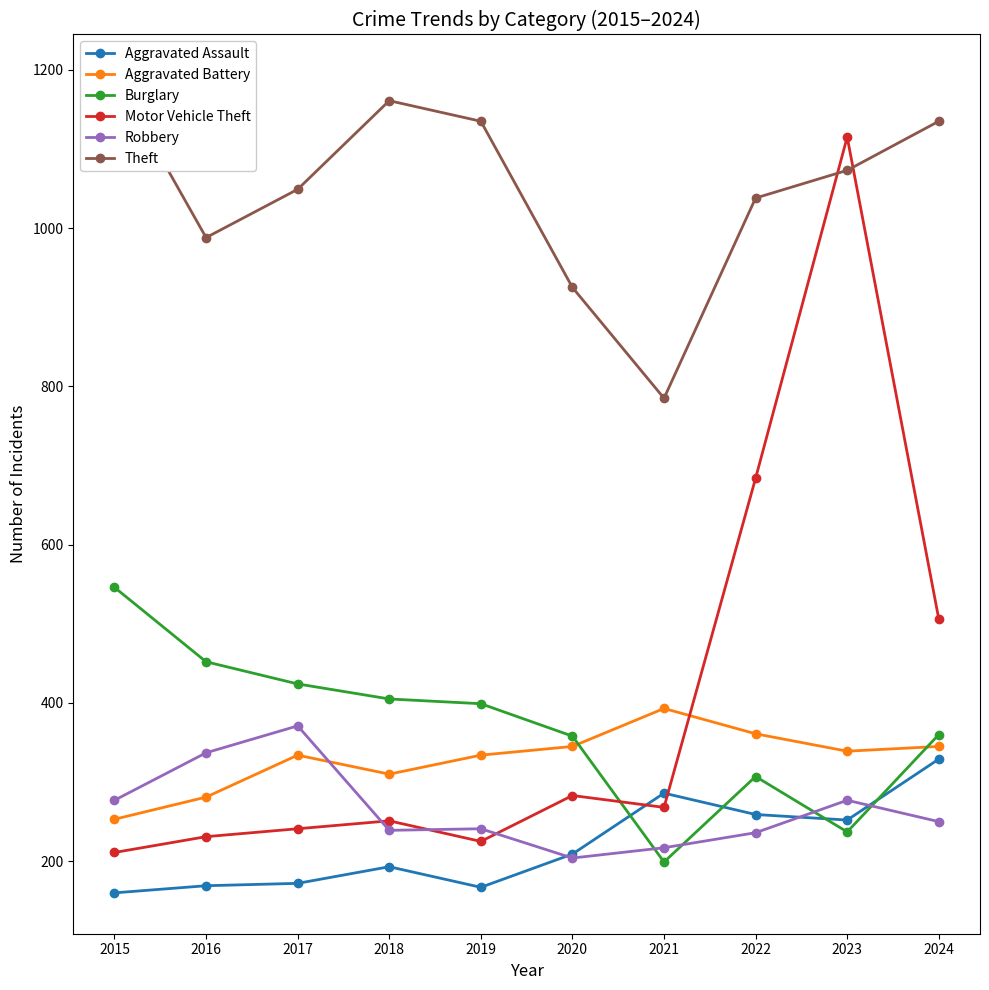

What is the difference between the maximum and second lowest values in the Theft series?

268